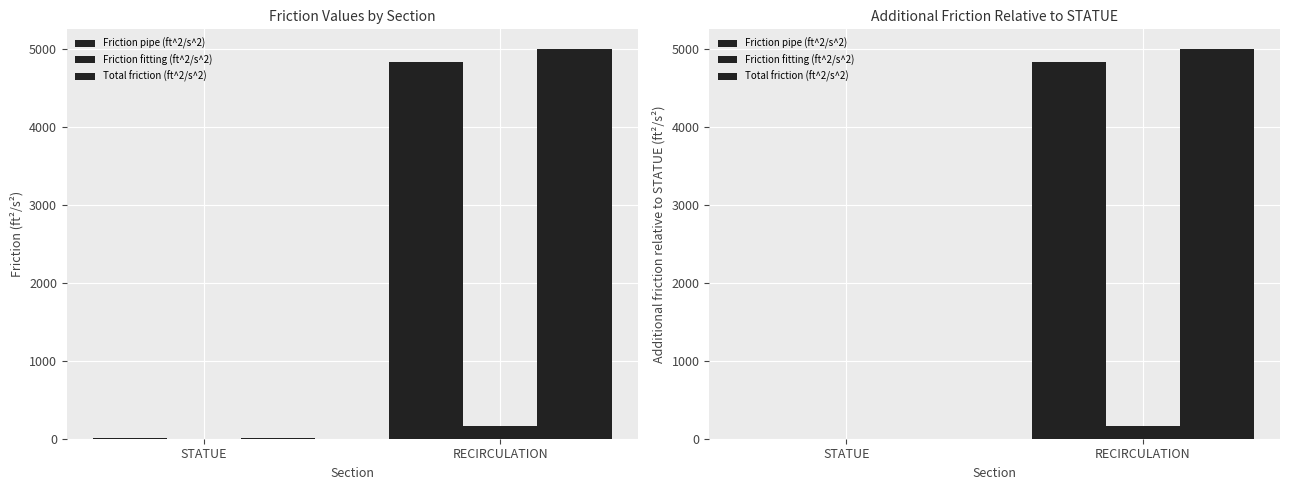

Is it true that Total friction (ft^2/s^2) equals 2947.4 at RECIRCULATION?

False